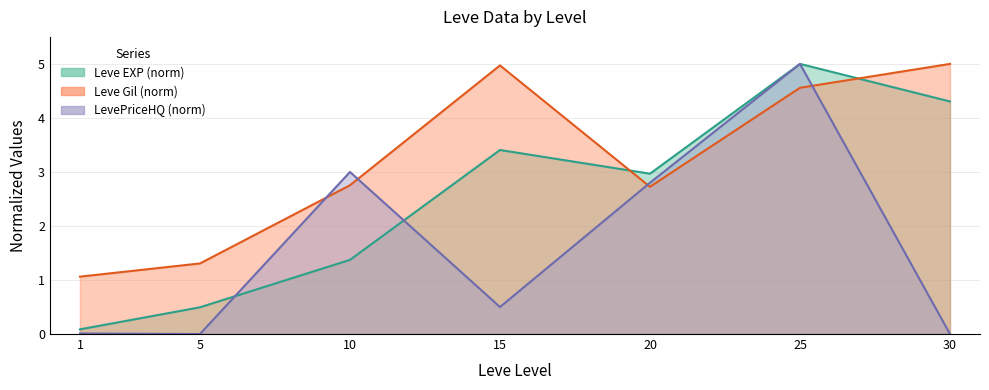

List the series in order of their peak value, highest first.

Leve EXP, Leve Gil, LevePriceHQ